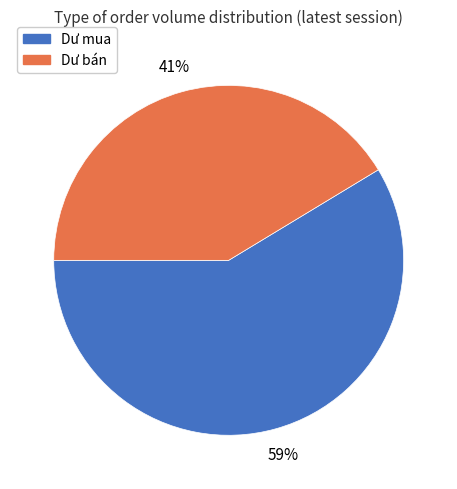

Approximately how many times larger is the value at Dư mua compared to Dư bán?

1.4